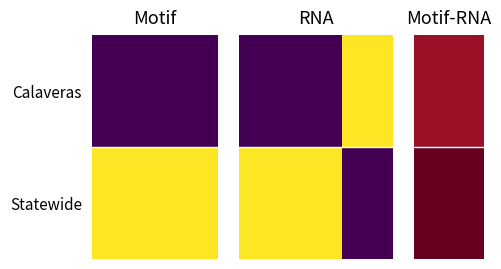

Which series has the largest total across all categories?

Statewide